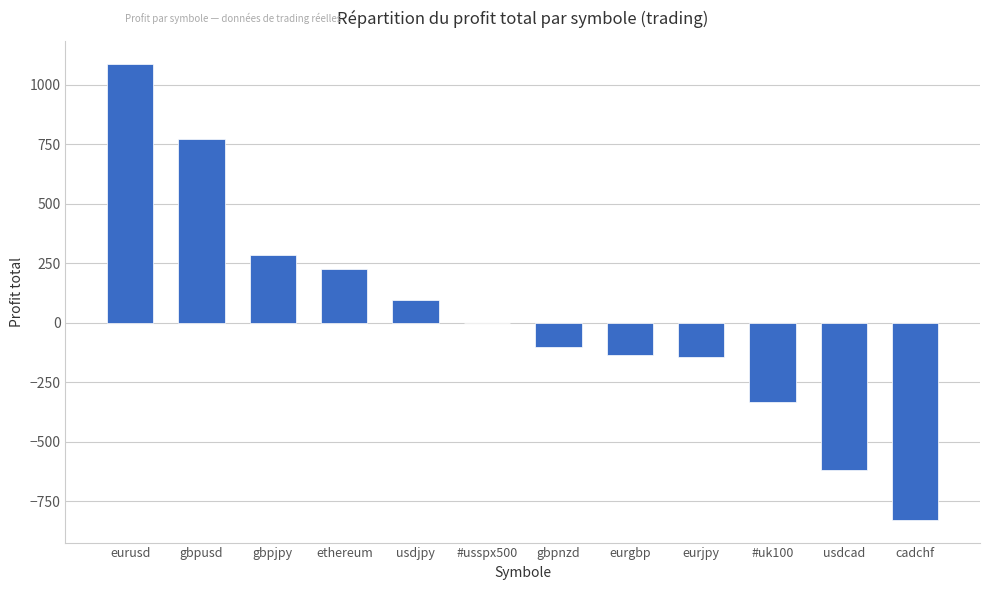

Reading left to right, list all the values displayed in this chart.

1088.3	771.8	283.9	226.8	96.1	-1.9	-102.6	-134.3	-144.4	-334.3	-617.6	-827.4